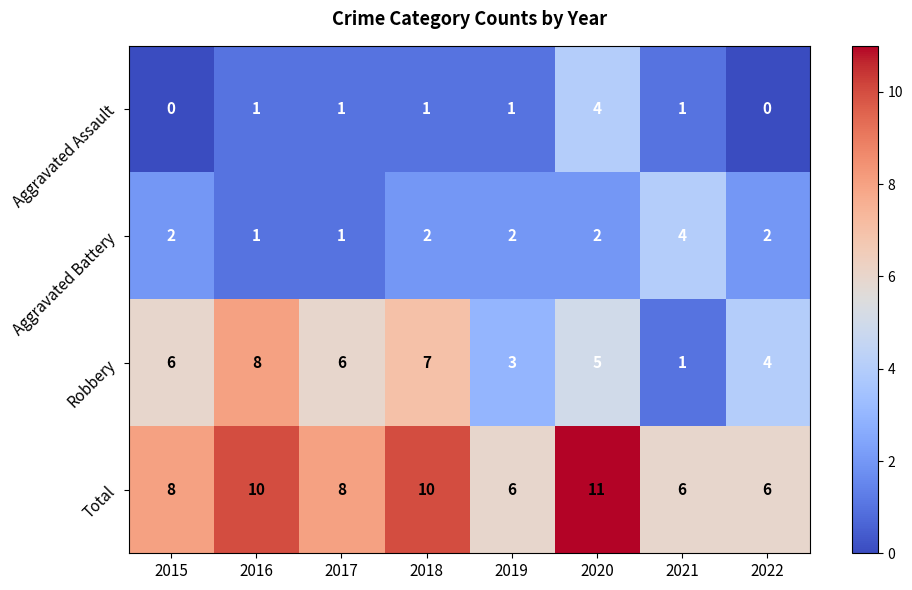

Rank the series at 2022 from highest to lowest value.

Total, Robbery, Aggravated Battery, Aggravated Assault